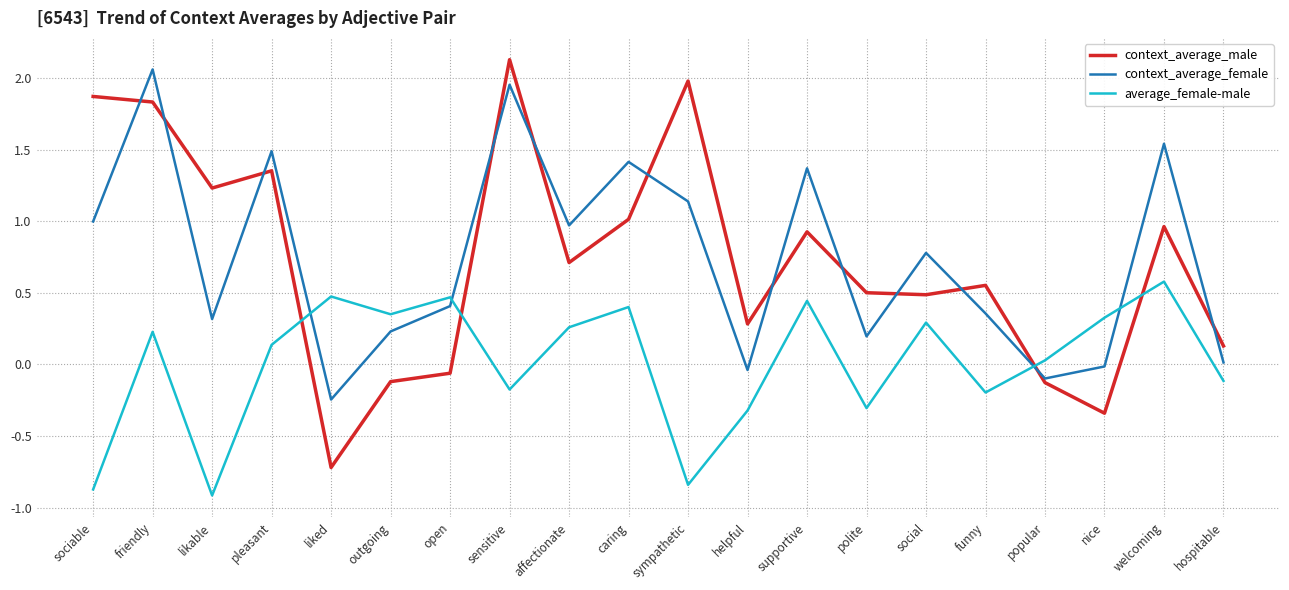

True or false: context_average_female and average_female-male intersect in this chart.

True